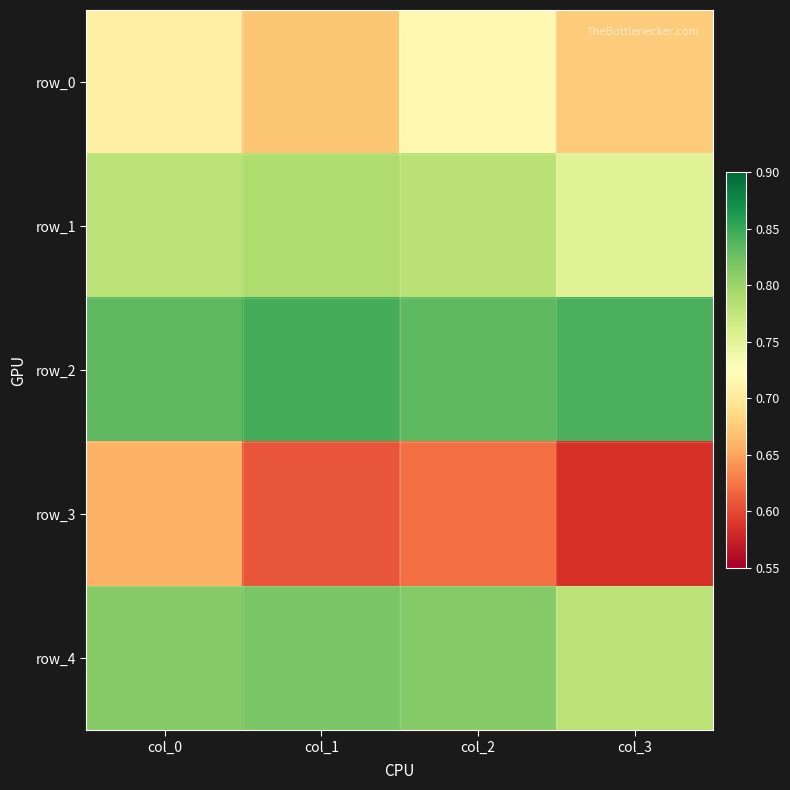

Reading left to right, transcribe all the data shown in this chart.

row_0: col_0=0.7	col_1=0.7	col_2=0.7	col_3=0.7
row_1: col_0=0.8	col_1=0.8	col_2=0.8	col_3=0.8
row_2: col_0=0.8	col_1=0.8	col_2=0.8	col_3=0.8
row_3: col_0=0.7	col_1=0.6	col_2=0.6	col_3=0.6
row_4: col_0=0.8	col_1=0.8	col_2=0.8	col_3=0.8